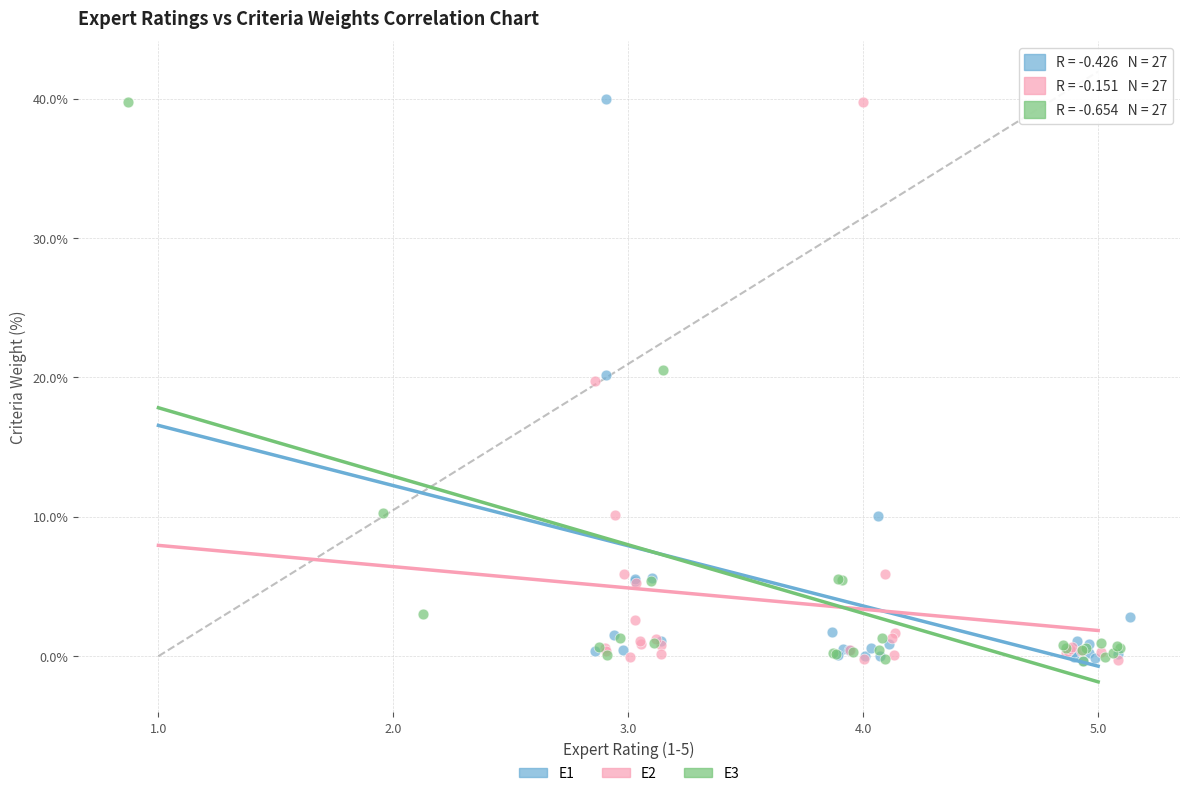

What are all the series names shown in the legend?

E1, E2, E3